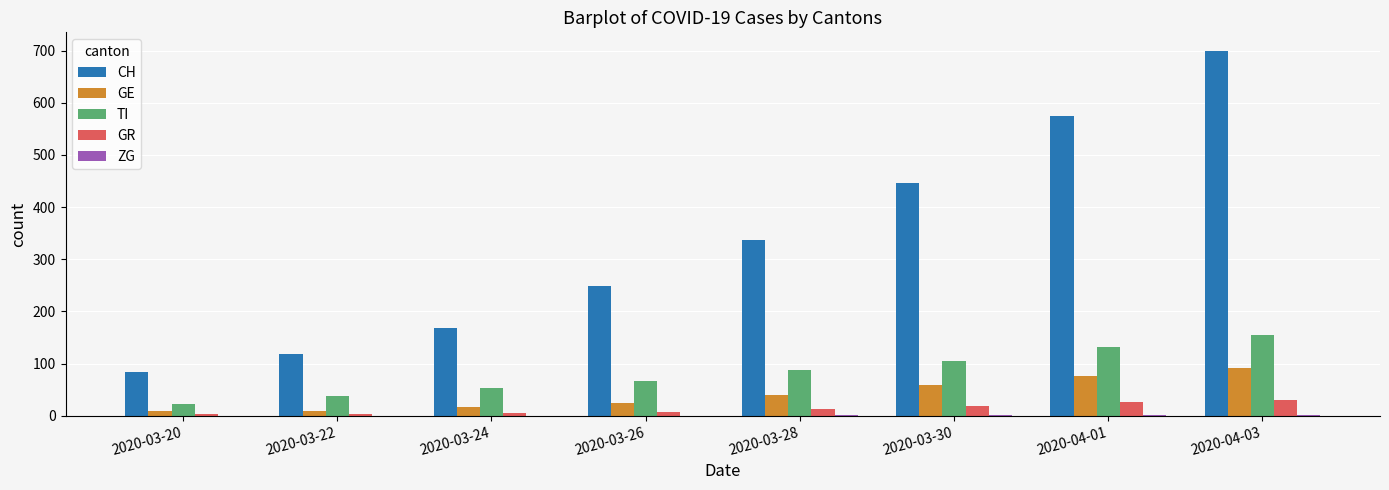

The value of TI at 2020-03-30 is 73. True or false?

False